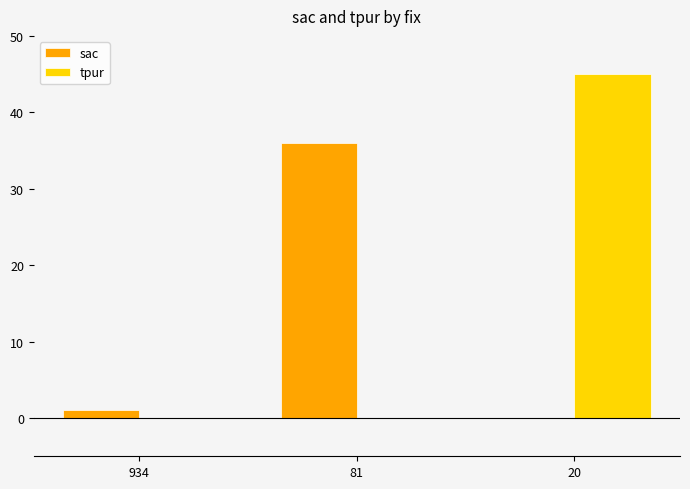

What is the total value across all series at 20?

45